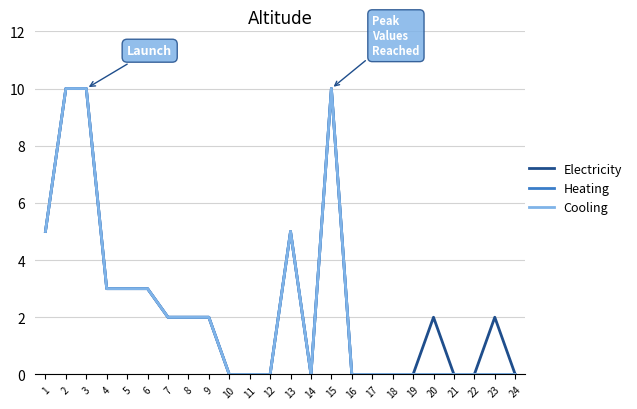

Reading left to right, transcribe all the data shown in this chart.

Electricity: 5	10	10	3	3	3	2	2	2	0	0	0	5	0	10	0	0	0	0	2	0	0	2	0
Heating: 5	10	10	3	3	3	2	2	2	0	0	0	5	0	10	0	0	0	0	0	0	0	0	0
Cooling: 5	10	10	3	3	3	2	2	2	0	0	0	5	0	10	0	0	0	0	0	0	0	0	0